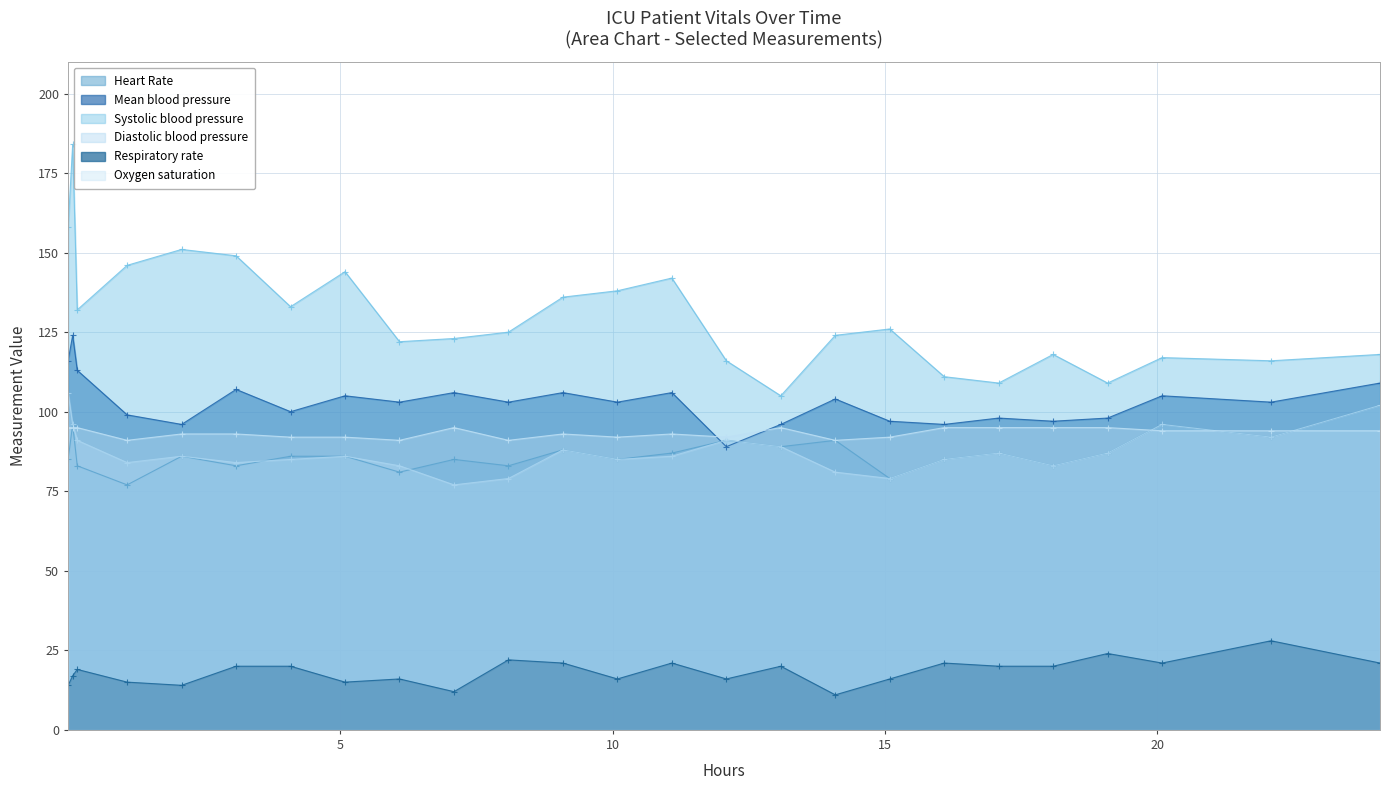

Which series has the largest total across all categories?

Systolic blood pressure